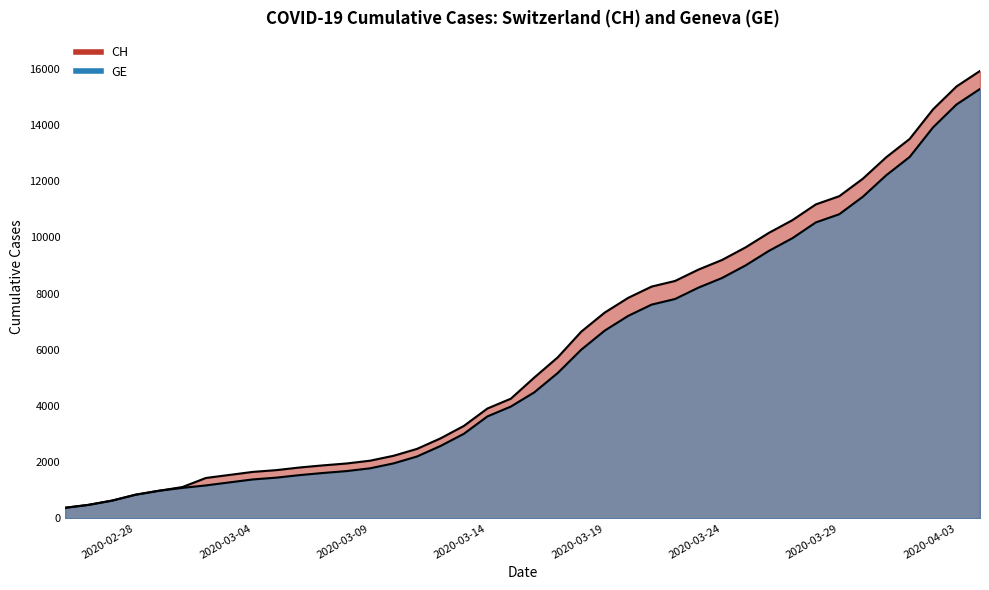

True or false: GE and CH intersect in this chart.

False